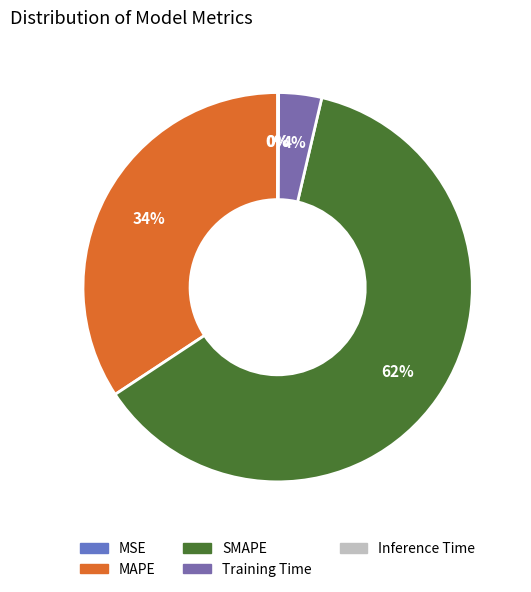

The MAPE slice represents 48% of the pie. True or false?

False